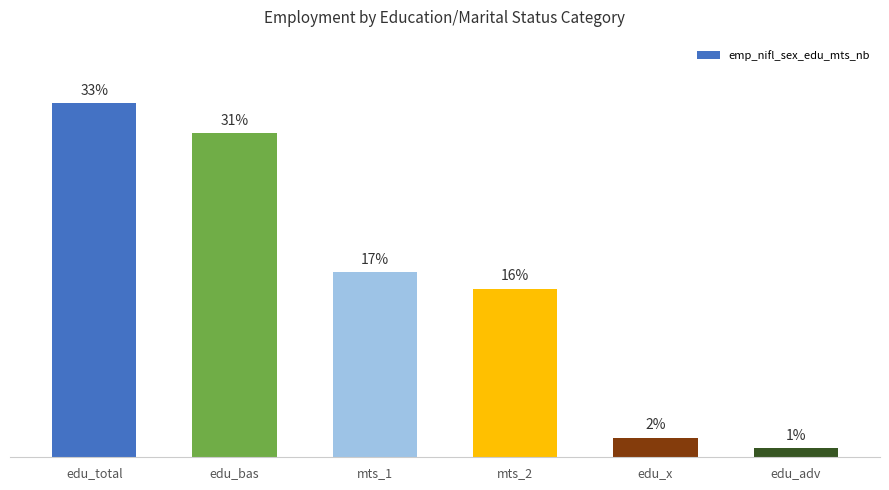

Reading left to right, extract all data points from this chart.

edu_total=224.9	edu_bas=205.9	mts_1=117.8	mts_2=107.1	edu_x=12.4	edu_adv=5.7